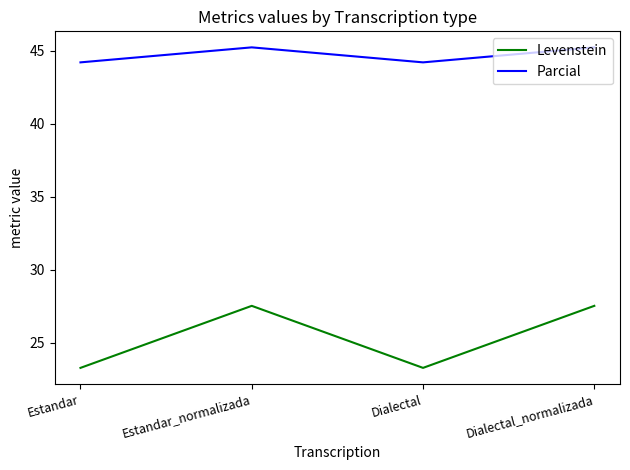

What is the difference between the Levenstein values at Dialectal_normalizada and Dialectal?

4.2